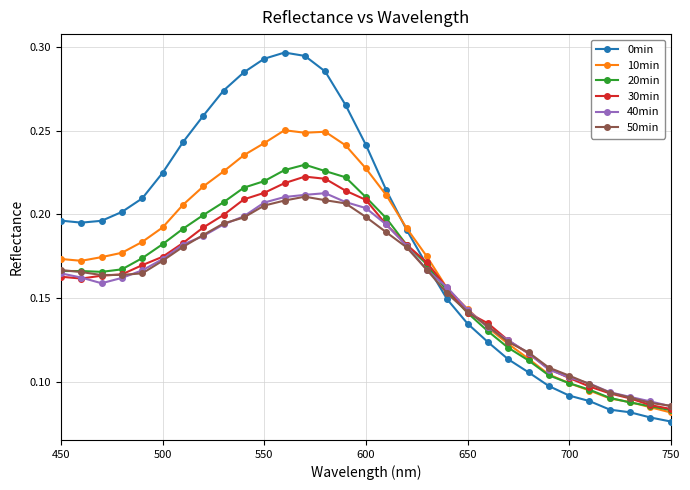

True or false: 10min has more than 0 points higher than both neighbors.

True